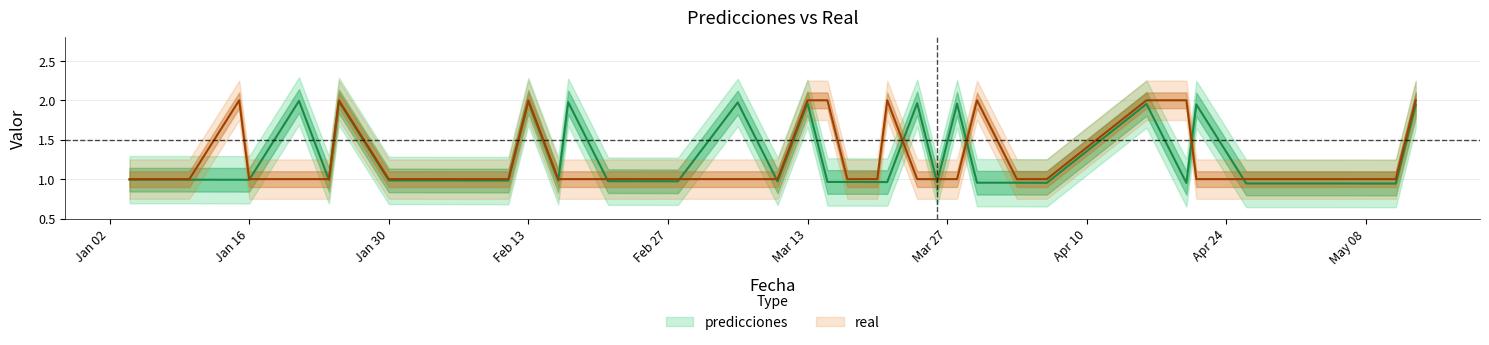

Which series has the largest total across all categories?

real